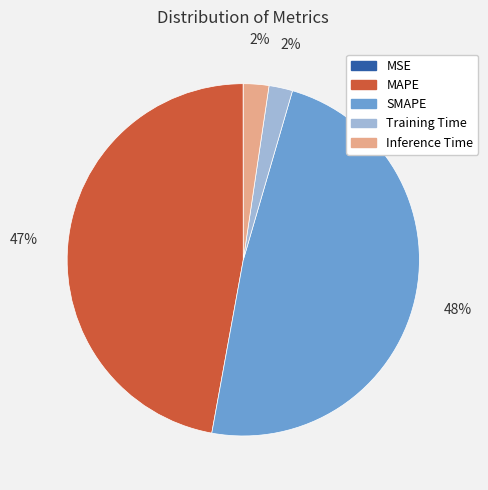

Is there a majority slice in this chart?

No